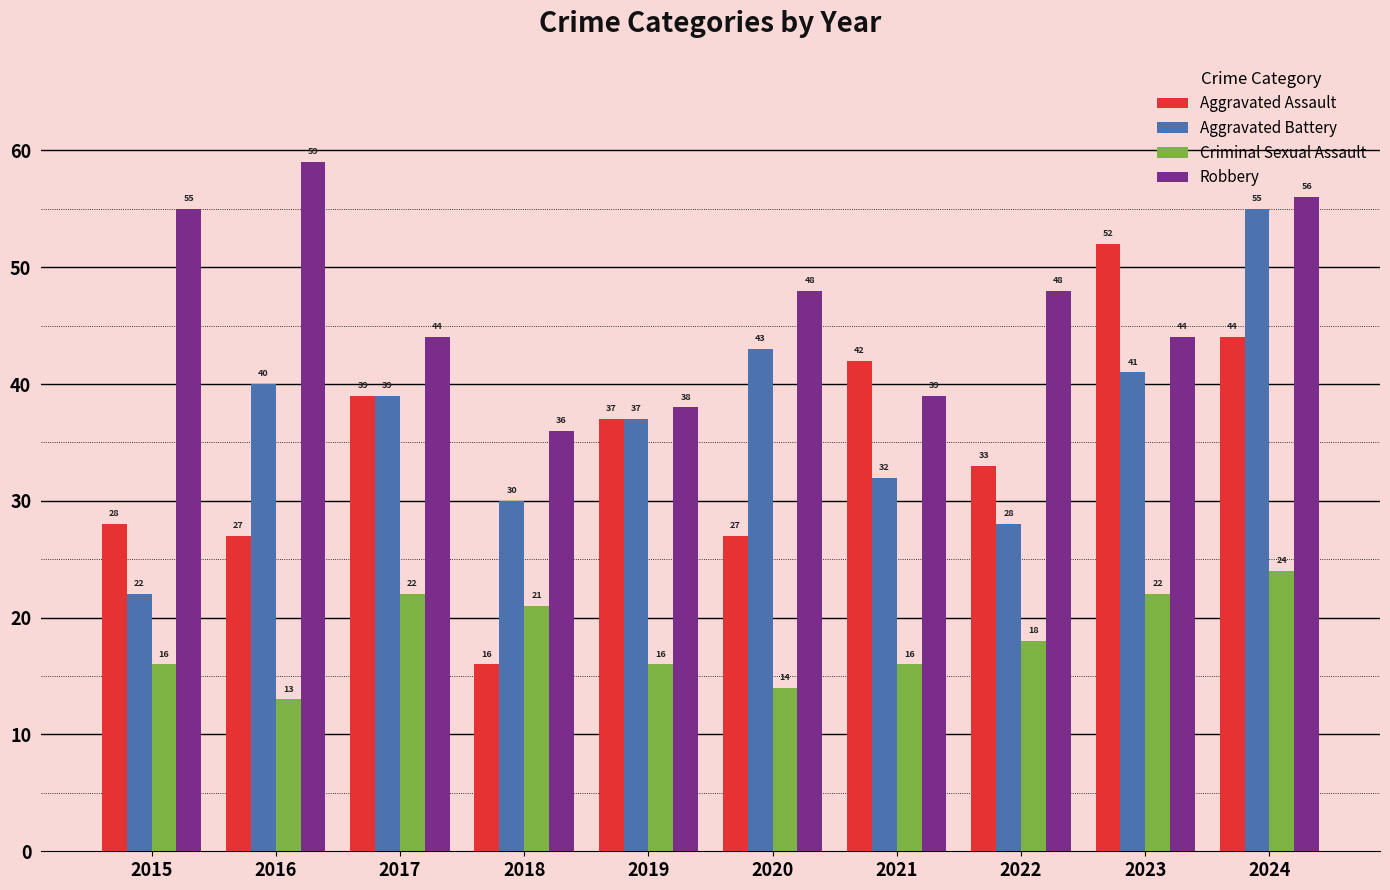

Reading left to right, list all the values displayed in this chart.

Aggravated Assault: 2015=28	2016=27	2017=39	2018=16	2019=37	2020=27	2021=42	2022=33	2023=52	2024=44
Aggravated Battery: 2015=22	2016=40	2017=39	2018=30	2019=37	2020=43	2021=32	2022=28	2023=41	2024=55
Criminal Sexual Assault: 2015=16	2016=13	2017=22	2018=21	2019=16	2020=14	2021=16	2022=18	2023=22	2024=24
Robbery: 2015=55	2016=59	2017=44	2018=36	2019=38	2020=48	2021=39	2022=48	2023=44	2024=56